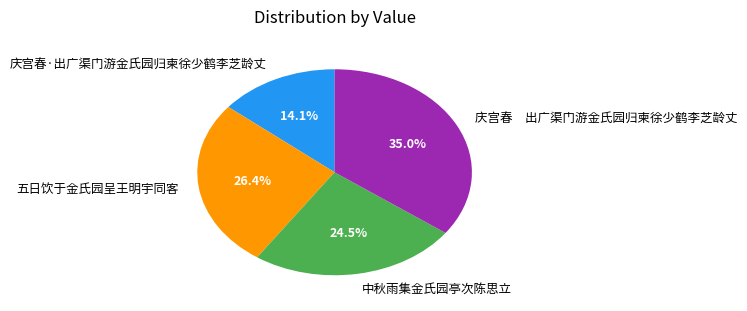

Which category has the biggest portion of the pie?

庆宫春 出广渠门游金氏园归柬徐少鹤李芝龄丈